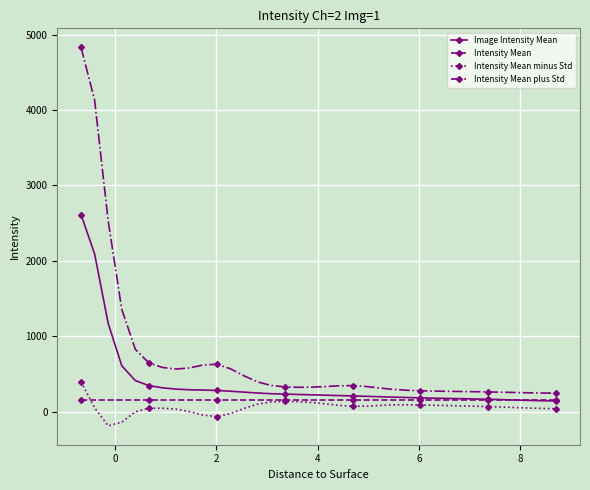

List the series in order of their peak value, lowest first.

Intensity Mean, Intensity Mean minus Std, Image Intensity Mean, Intensity Mean plus Std